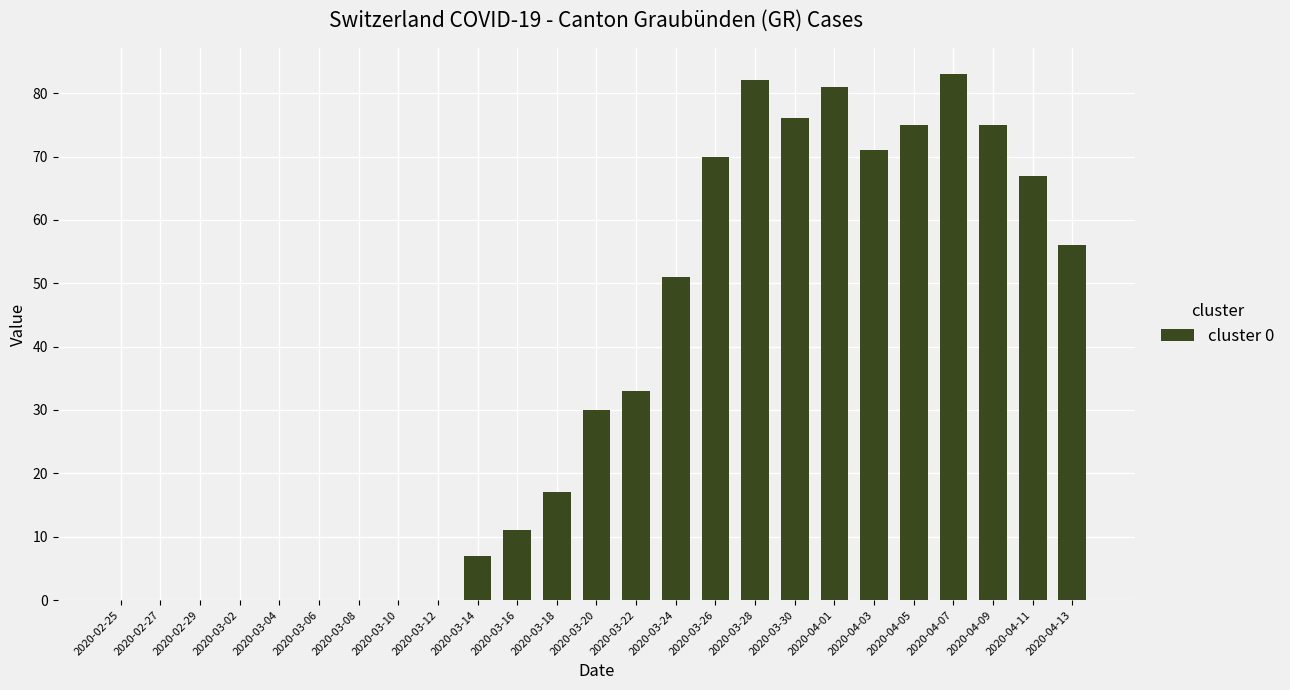

Is it true that the value at 2020-03-22 is 33?

True